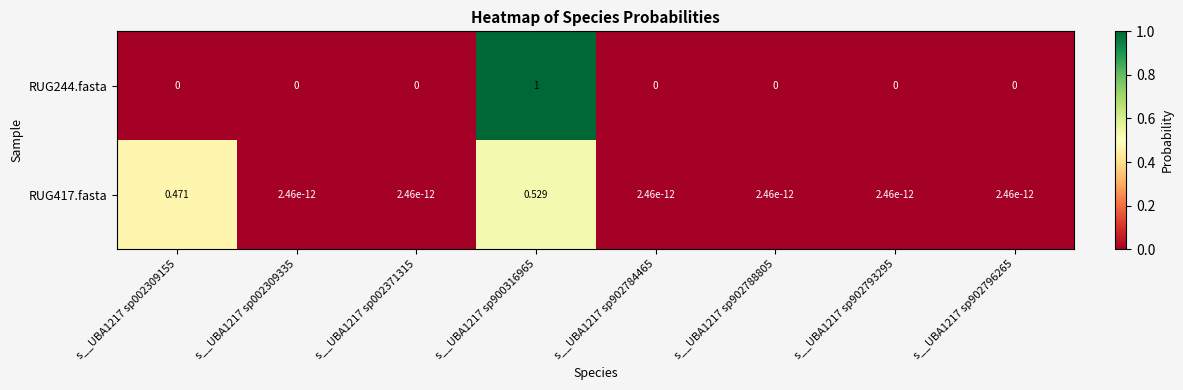

Is the value of RUG417.fasta at s__UBA1217 sp902784465 greater than the value of RUG244.fasta at s__UBA1217 sp900316965?

No